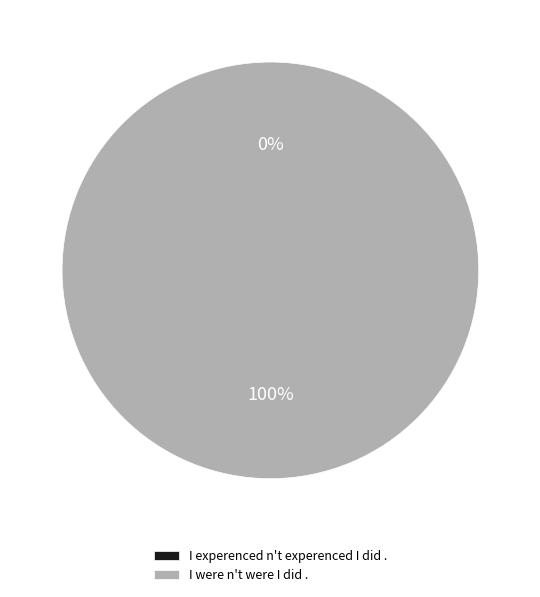

Rank the categories by value from highest to lowest.

I were n't were I did ., I experenced n't experenced I did .